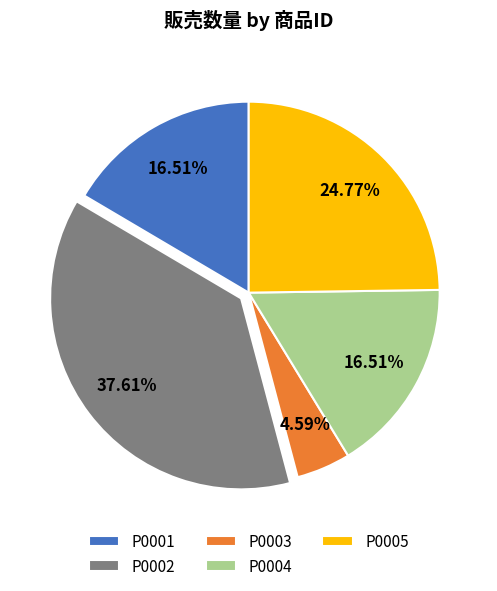

How many slices are in this pie chart?

5